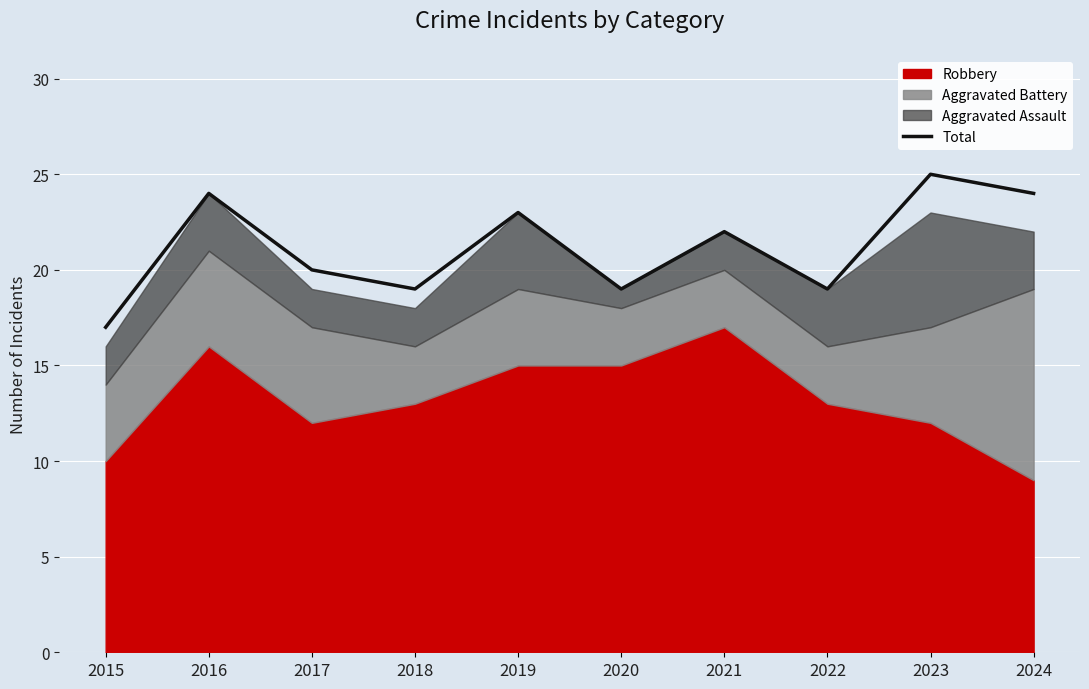

Approximately how many times larger is the value at 2021 compared to 2018?

1.2